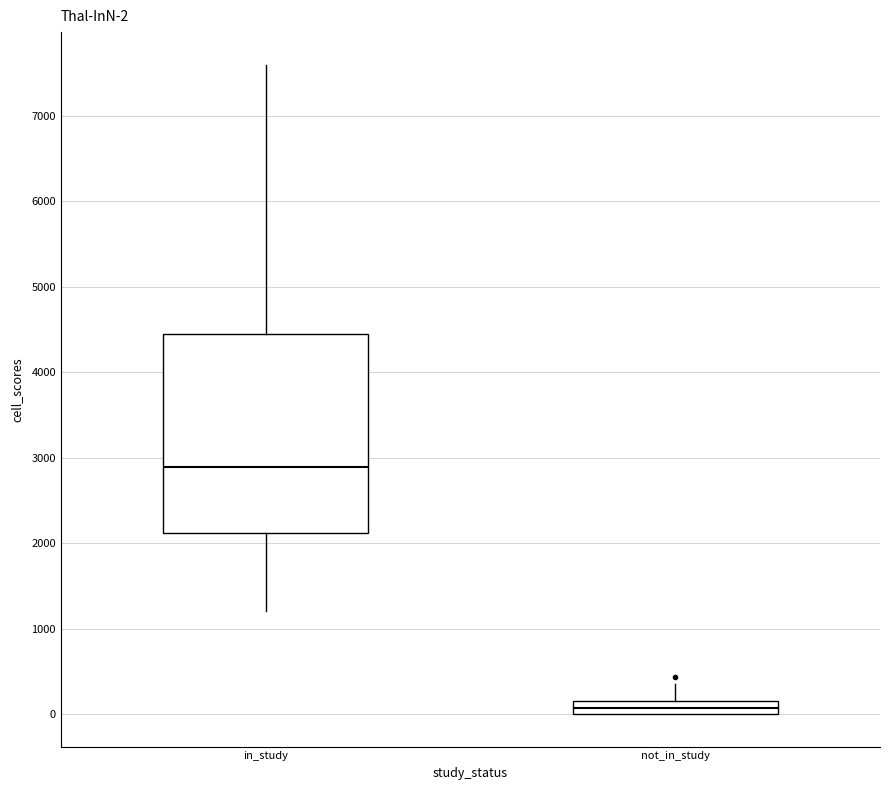

Comparing the boxes themselves (not the whiskers), which one is the tallest?

in_study